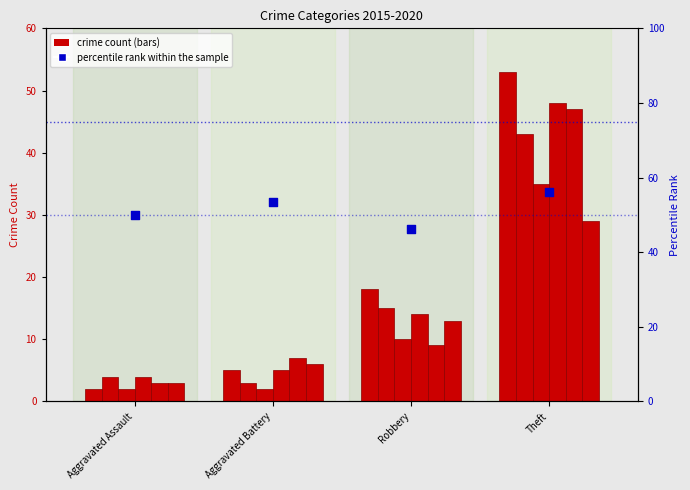

At which category is the sum across all series the highest?

Theft